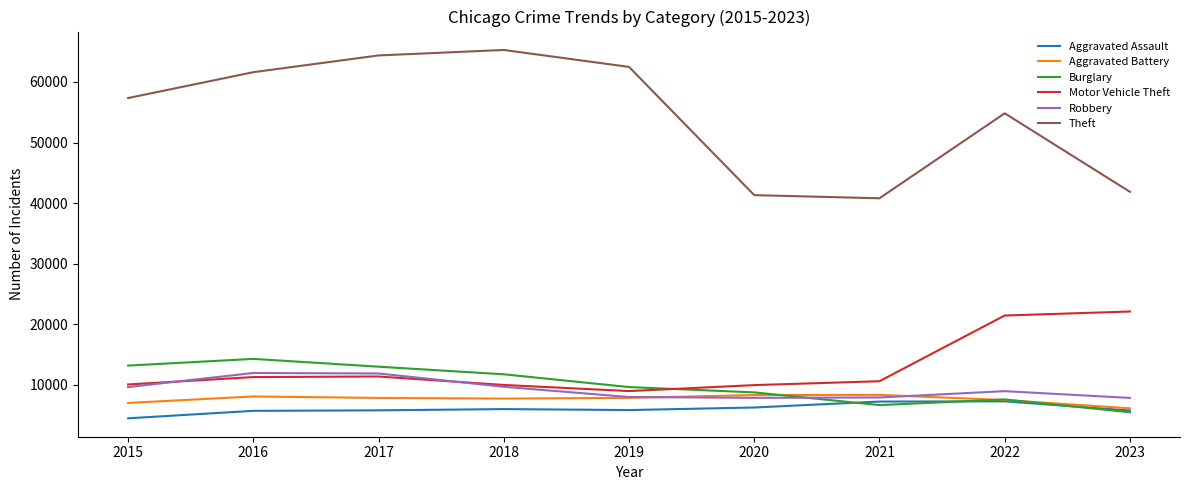

What is the total value across all series at 2021?

81570